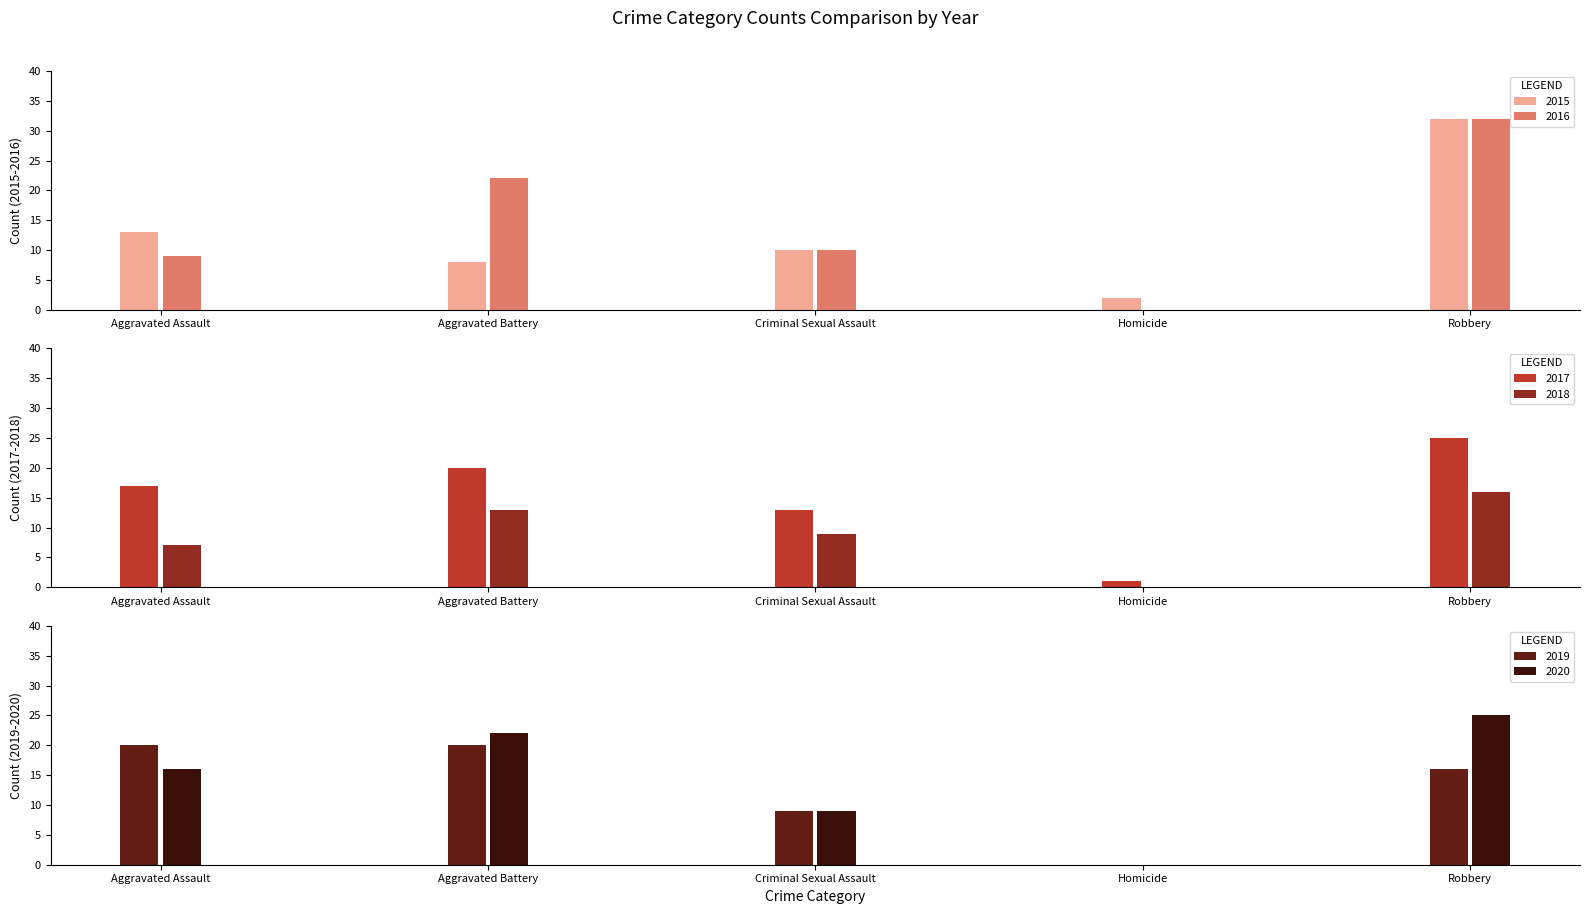

List the series in order of their peak value, highest first.

2015, 2016, 2017, 2020, 2019, 2018